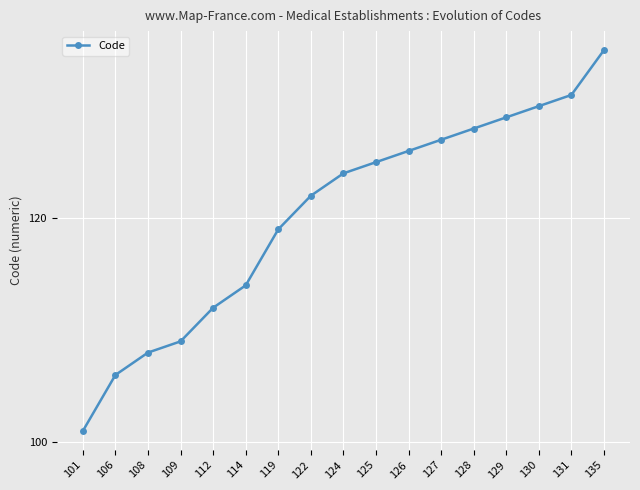

True or false: the data has more than 1 interior local peaks.

False